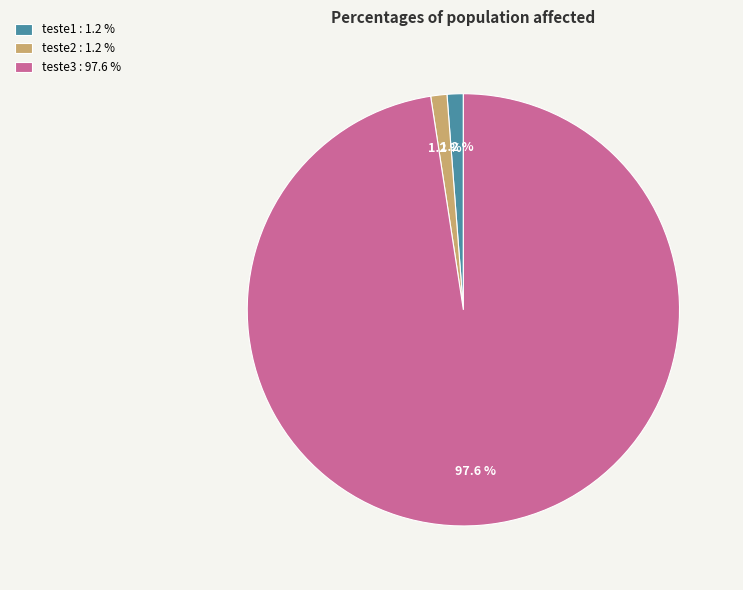

To the nearest percent, what is the combined percentage of teste3 and teste1?

99%